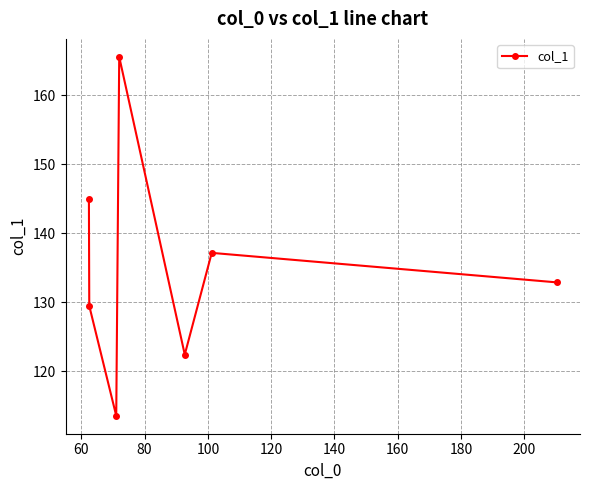

Count the number of values greater than 132.

4